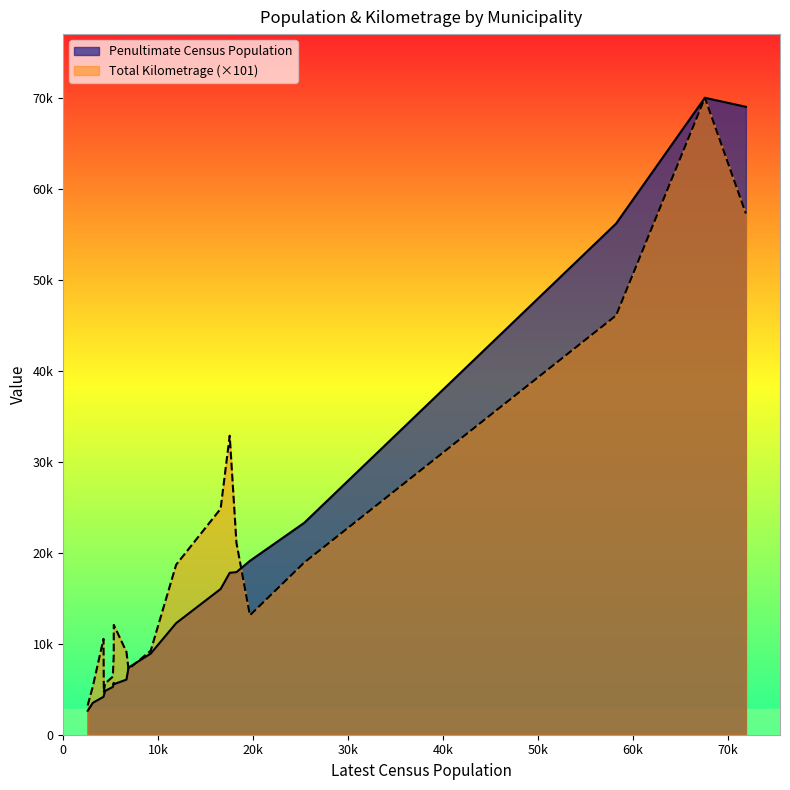

Rank the series at Sussex from lowest to highest value.

Total Kilometrage, Penultimate Census Population